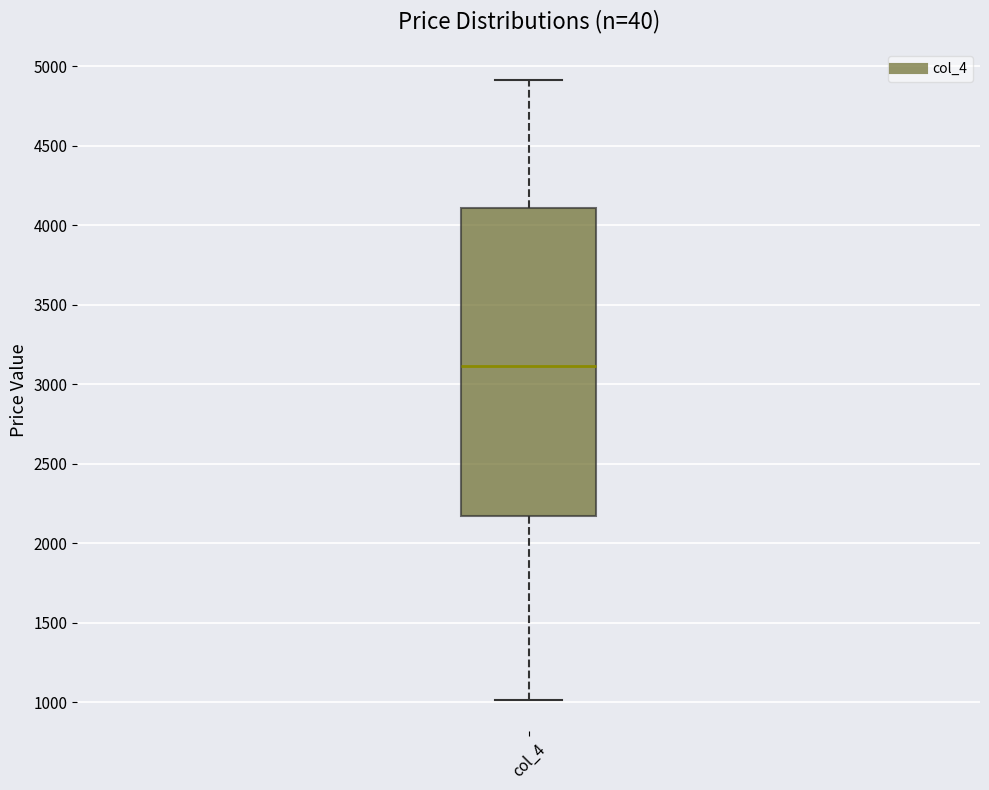

Read this box plot against the y-axis: the position of the median line, the range covered by the box, and the ends of both whiskers. The values are not printed on the chart, so give them approximately, as read against the axis.

median 3100, box 2150 to 4100, whiskers 1000 to 4900